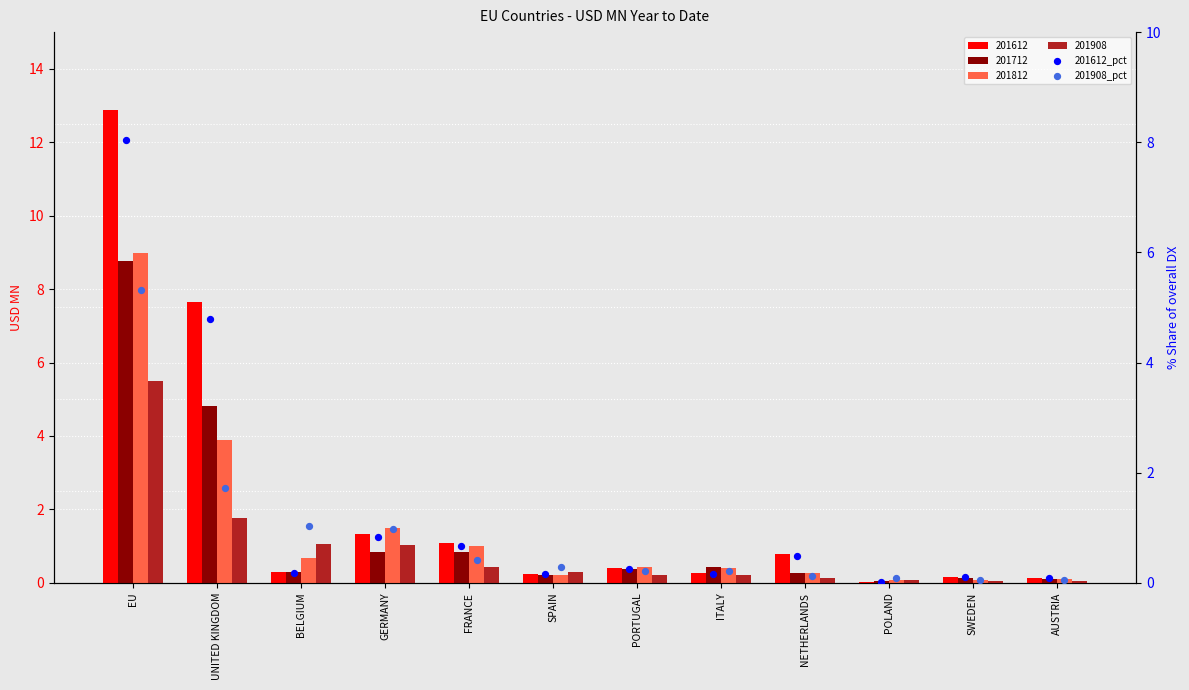

What is the total value across all series at SWEDEN?

0.2